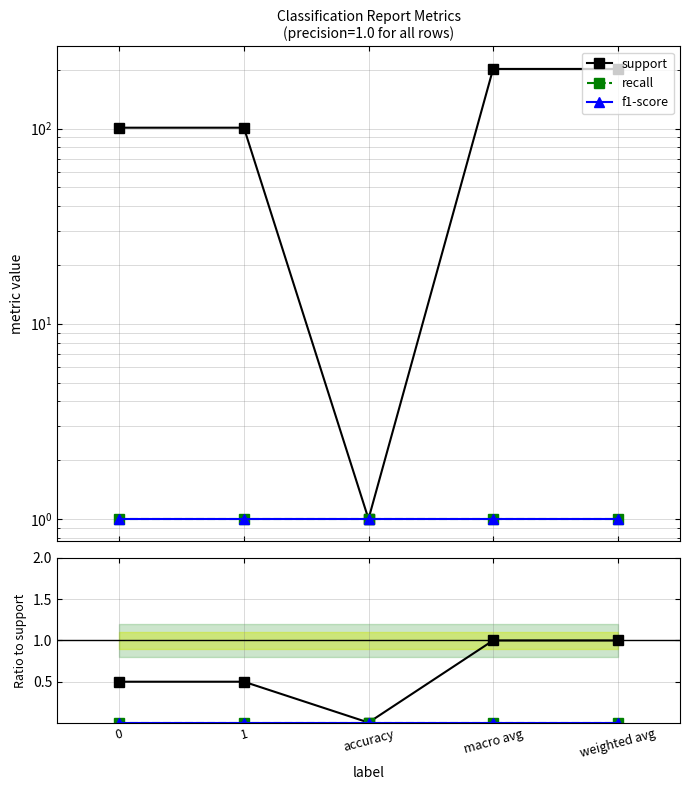

True or false: recall and f1-score intersect in this chart.

False